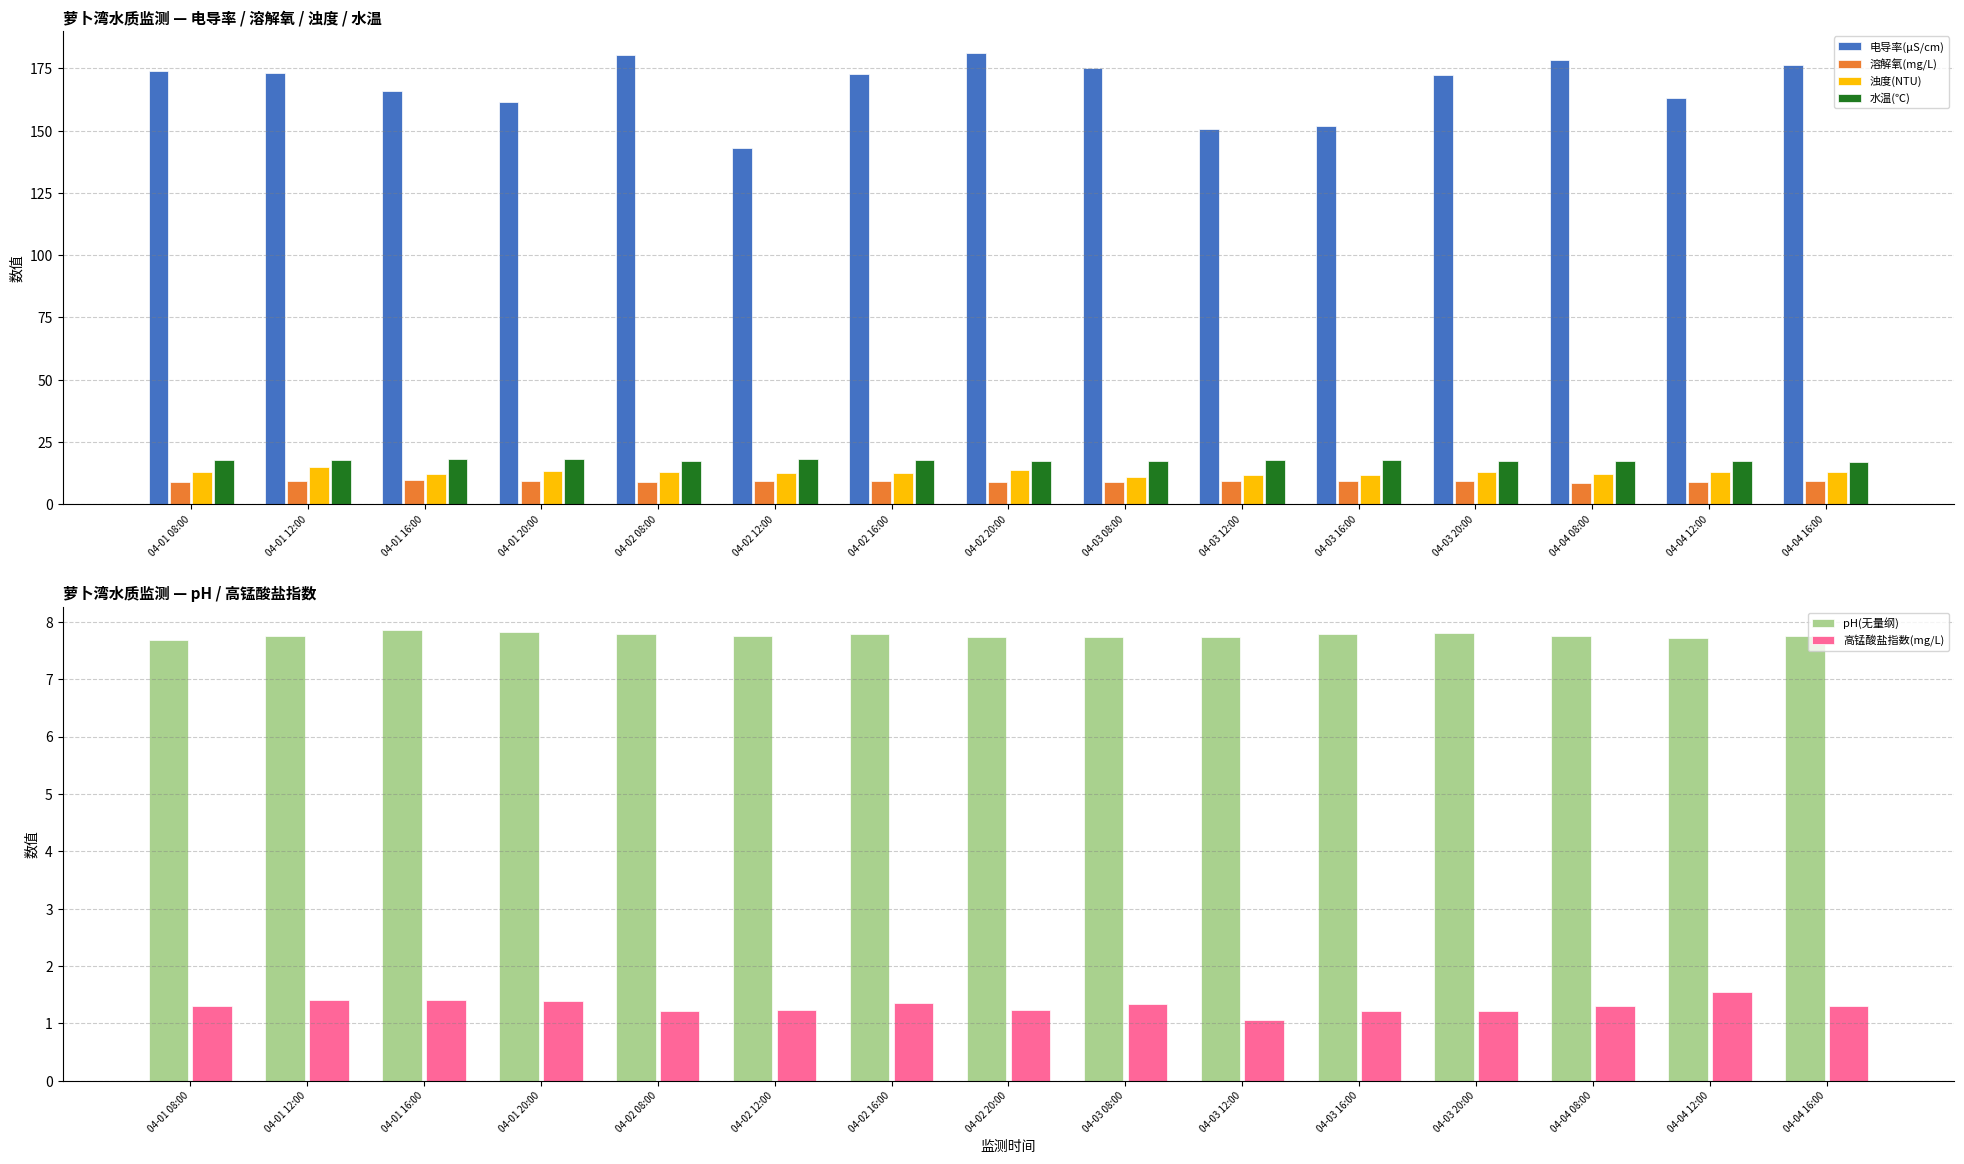

Rank the categories by pH(无量纲) value from lowest to highest.

04-01 08:00, 04-04 12:00, 04-03 08:00, 04-02 20:00, 04-03 12:00, 04-02 12:00, 04-04 08:00, 04-01 12:00, 04-04 16:00, 04-02 08:00, 04-03 16:00, 04-02 16:00, 04-03 20:00, 04-01 20:00, 04-01 16:00